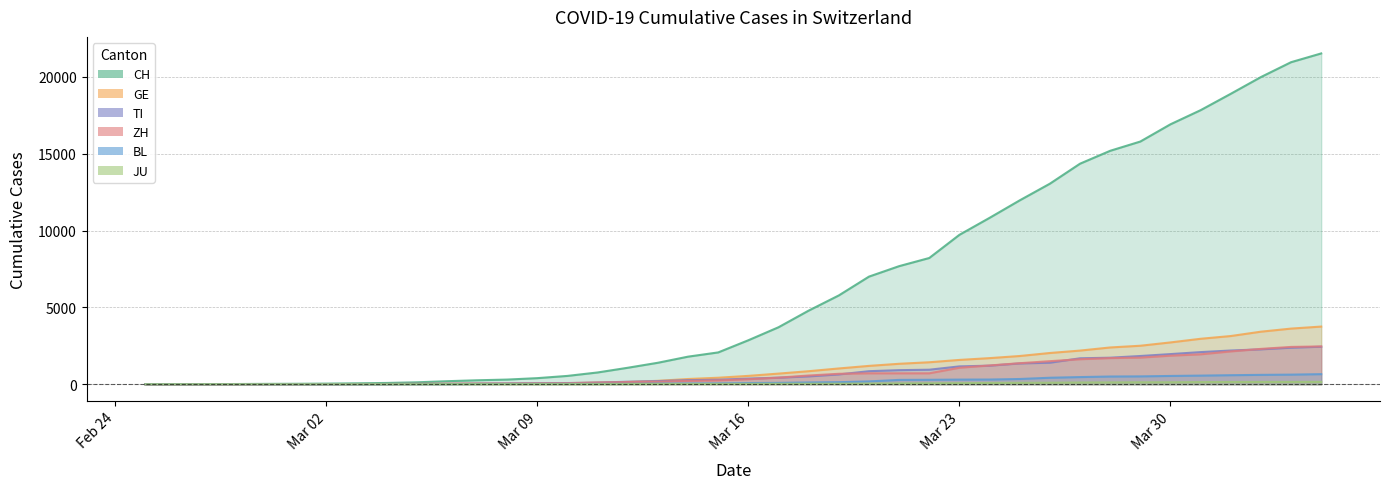

What is the difference between the maximum and minimum values in the TI series?

2442